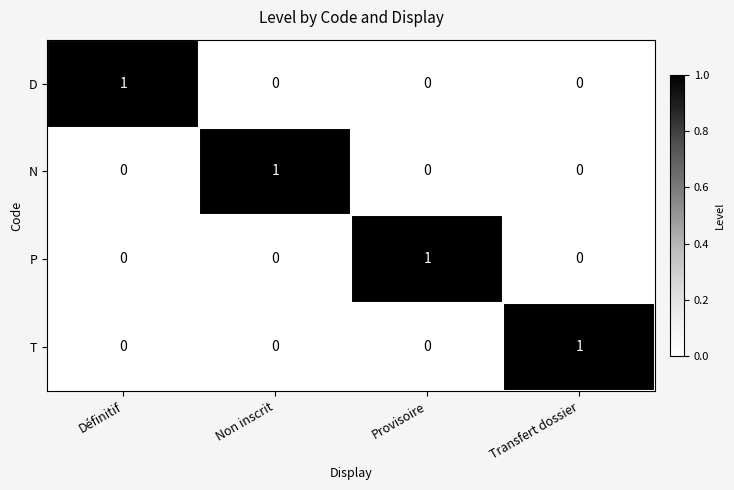

The T series shows 1 at Définitif. True or false?

False